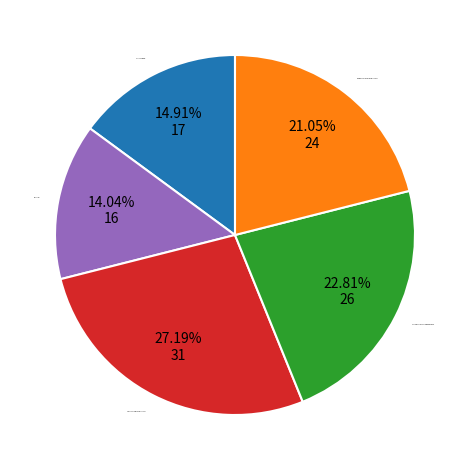

Does any single category account for the majority?

No